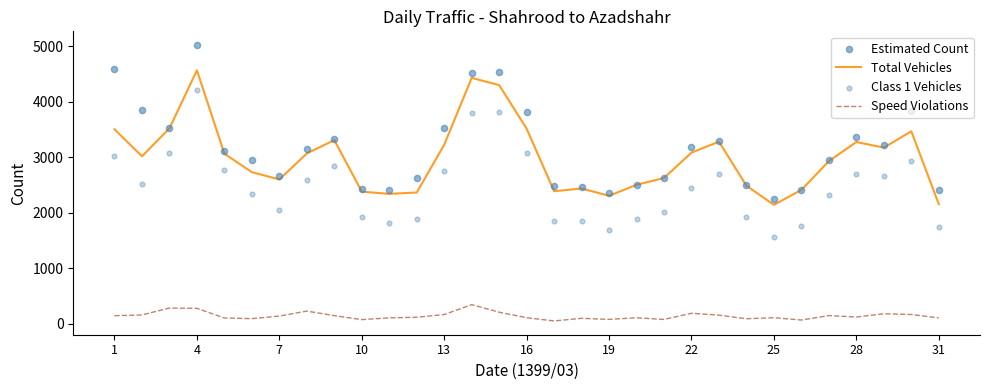

What is the total value across all series at 17?

6844